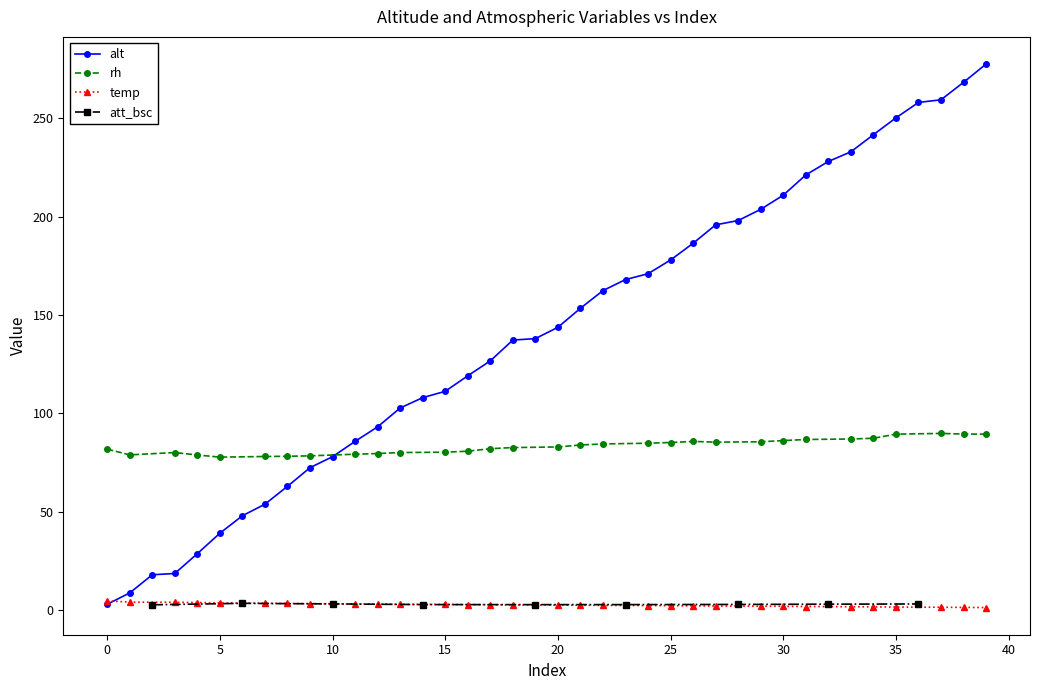

Which label corresponds to the largest value in the chart?

39